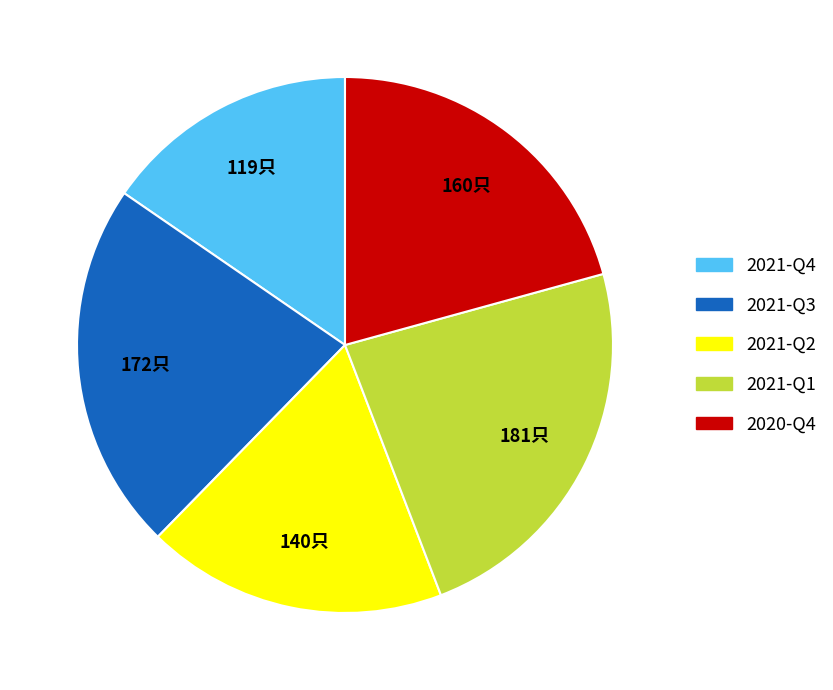

Between 2020-Q4 and 2021-Q3, which is larger?

2021-Q3